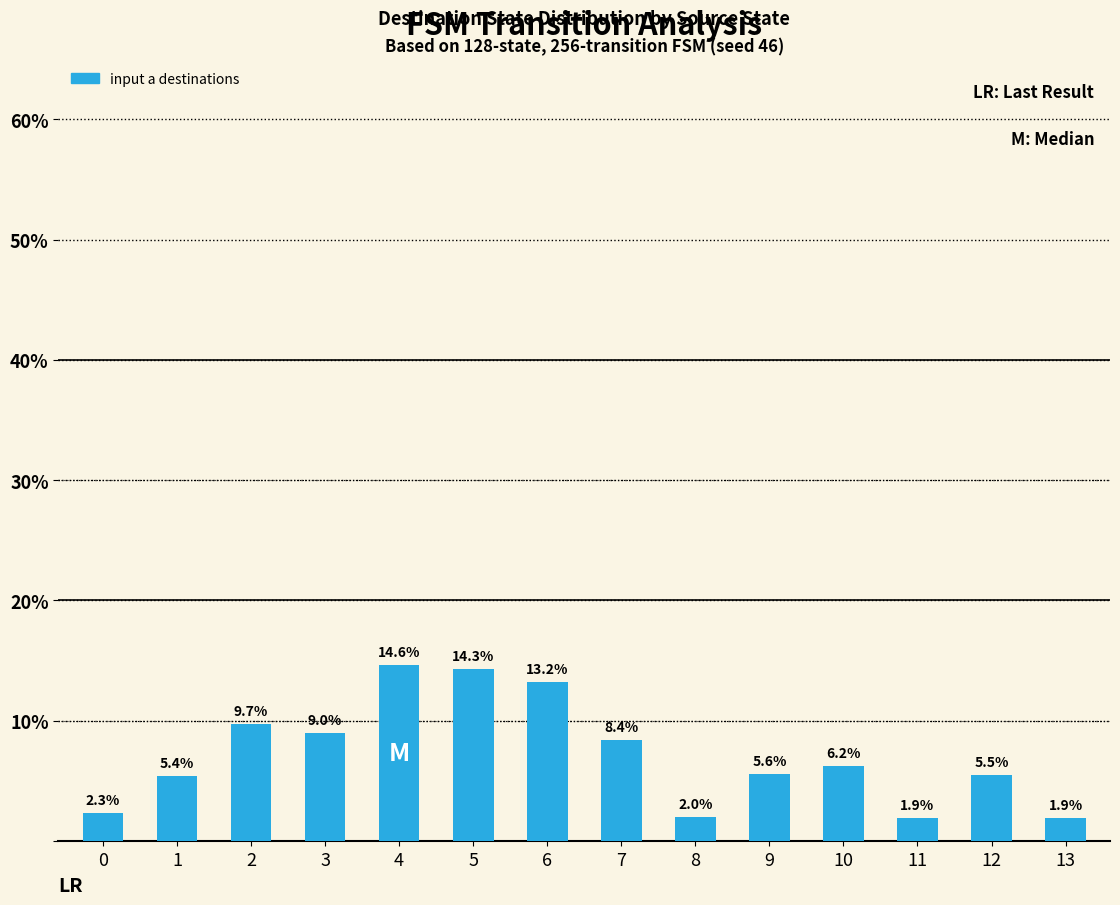

The value at 6 is 13.2. True or false?

True